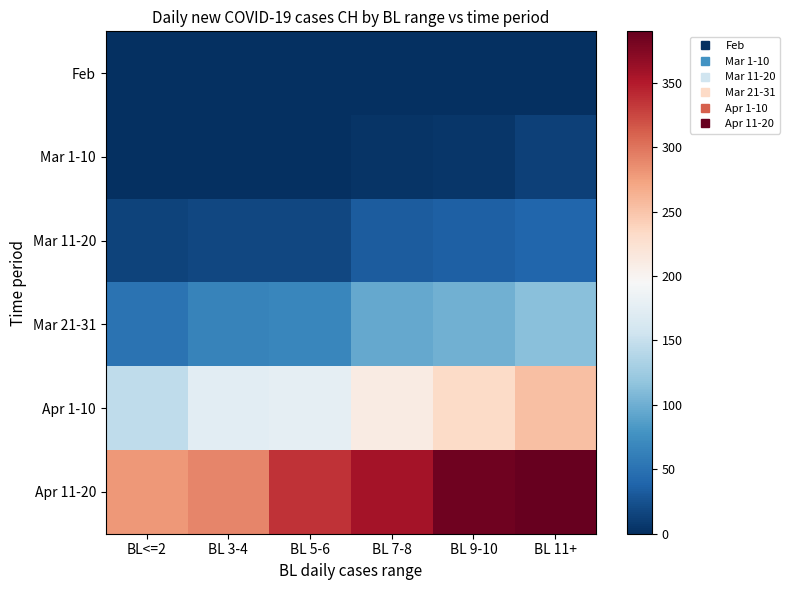

Reading right to left, transcribe all the data shown in this chart.

Feb: BL 11+=0	BL 9-10=0	BL 7-8=0	BL 5-6=0	BL 3-4=0	BL<=2=0
Mar 1-10: BL 11+=13	BL 9-10=6	BL 7-8=4	BL 5-6=1	BL 3-4=0	BL<=2=0
Mar 11-20: BL 11+=40	BL 9-10=36	BL 7-8=33	BL 5-6=18	BL 3-4=17	BL<=2=14
Mar 21-31: BL 11+=114	BL 9-10=101	BL 7-8=95	BL 5-6=68	BL 3-4=65	BL<=2=51
Apr 1-10: BL 11+=254	BL 9-10=233	BL 7-8=211	BL 5-6=178	BL 3-4=175	BL<=2=146
Apr 11-20: BL 11+=390	BL 9-10=384	BL 7-8=358	BL 5-6=336	BL 3-4=290	BL<=2=280